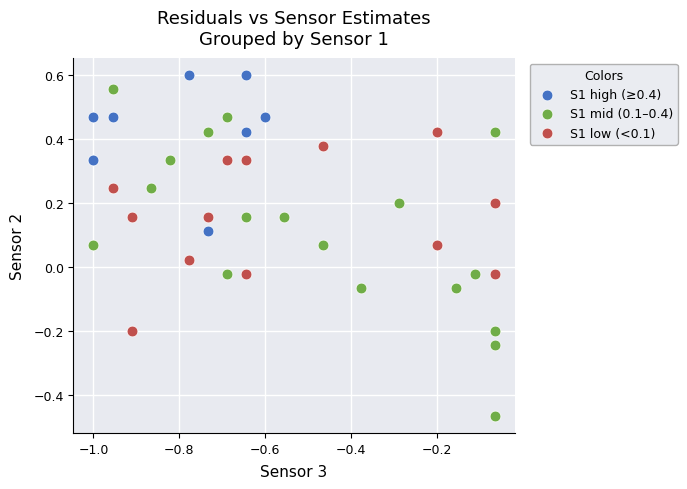

Which series reaches the minimum Y coordinate?

S1 mid (0.1–0.4)